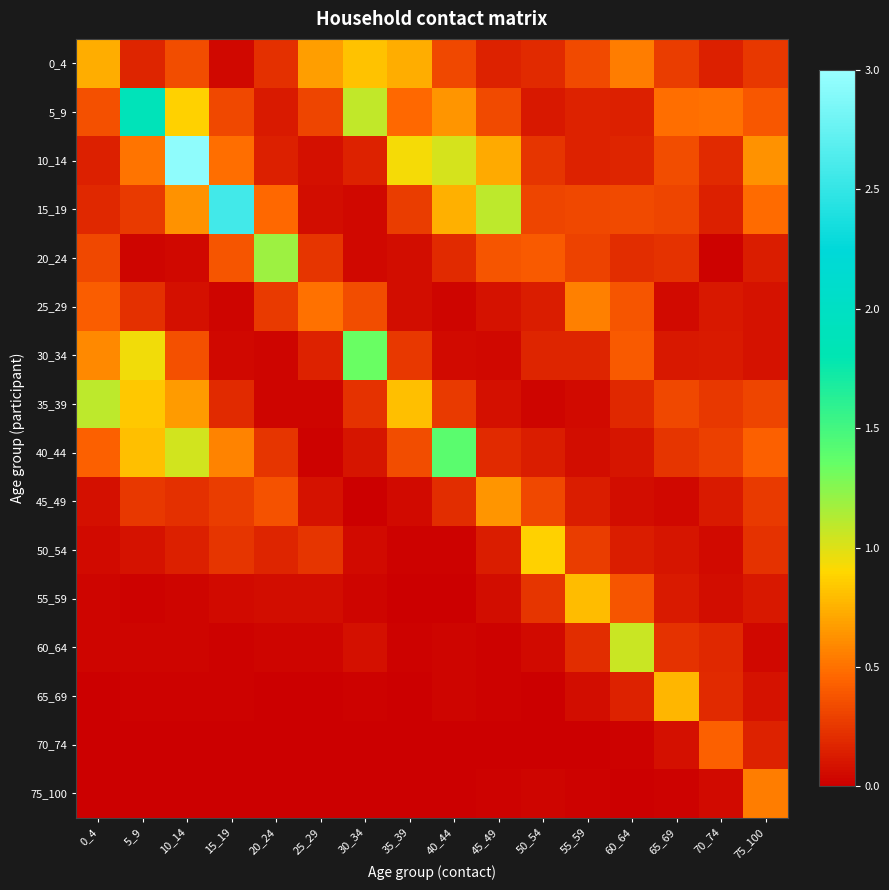

What is the maximum value shown in the chart?

2.9